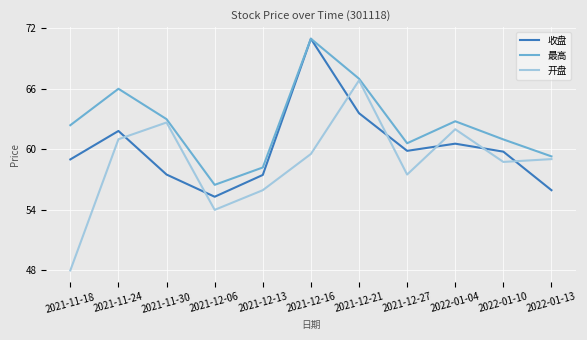

Between which two adjacent categories do 收盘 and 开盘 first intersect?

2021-11-24 and 2021-11-30